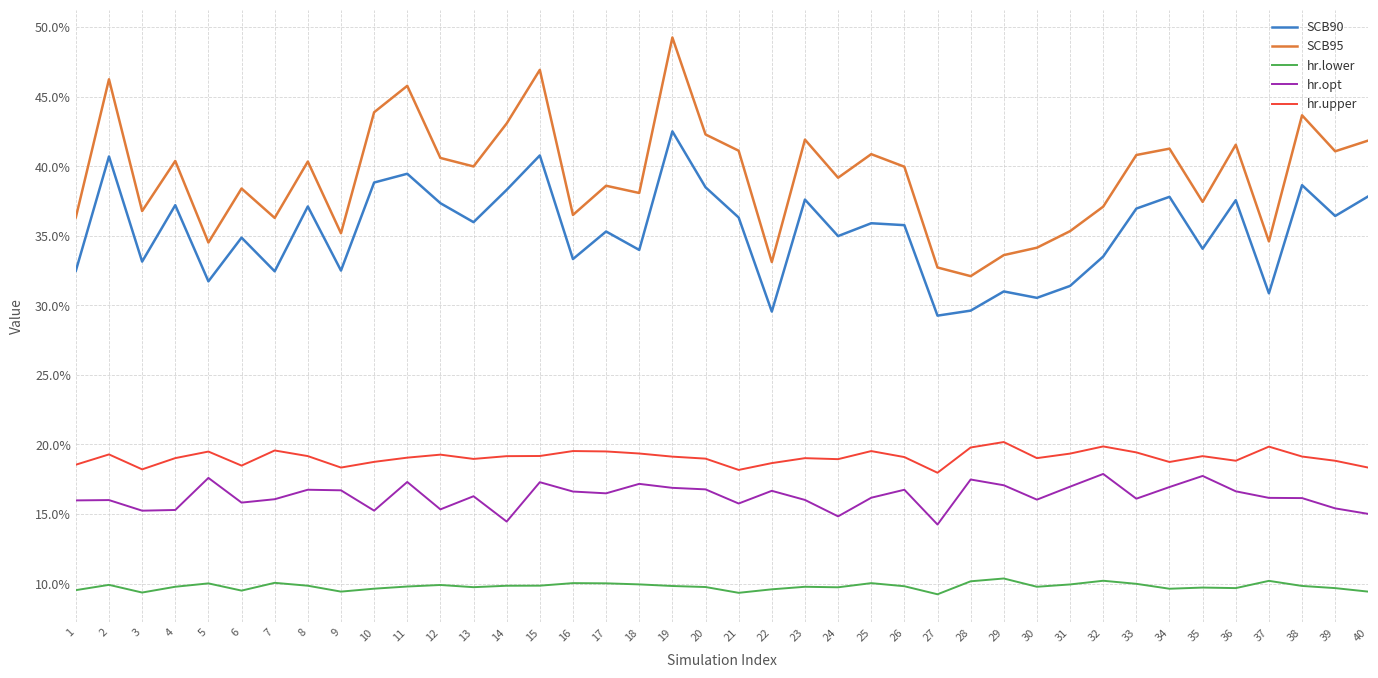

Does the chart have visible grid lines?

Yes